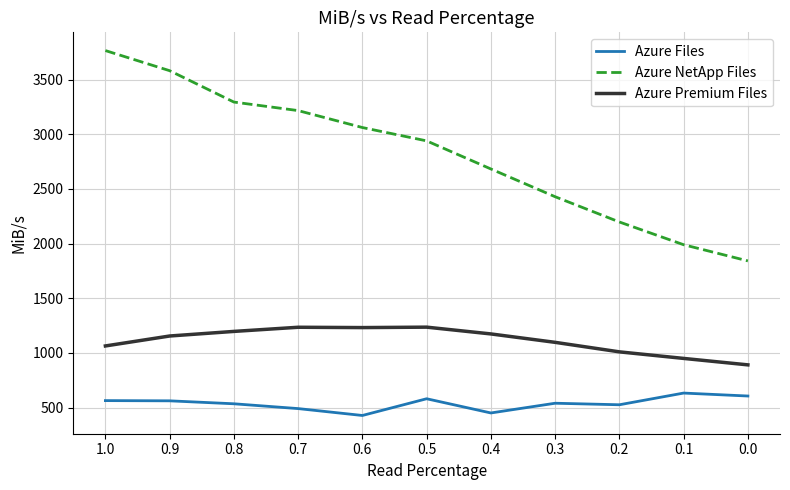

Between 0.7 and 0.5, which series saw the biggest shift?

Azure NetApp Files